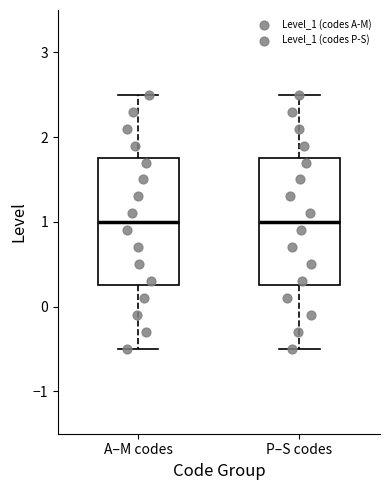

Where does the upper whisker of the box for A–M codes end on the y-axis? The values are not printed on the chart, so give them approximately, as read against the axis.

2.5